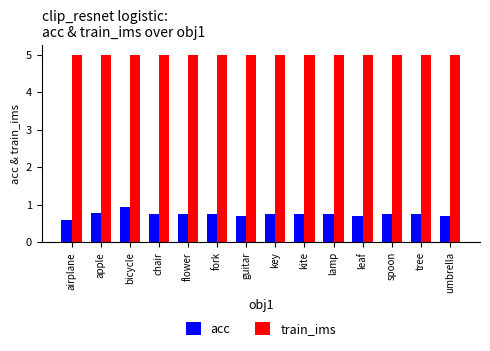

Rank the series at lamp from lowest to highest value.

acc, train_ims